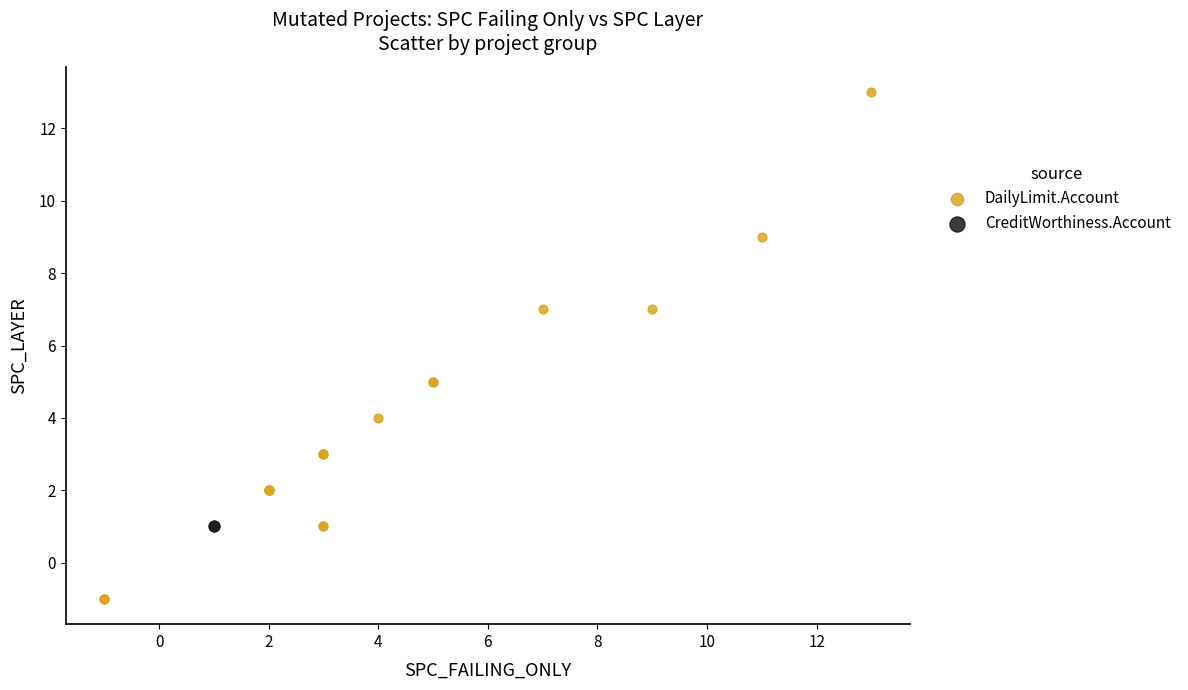

What are all the series names shown in the legend?

DailyLimit.Account, CreditWorthiness.Account